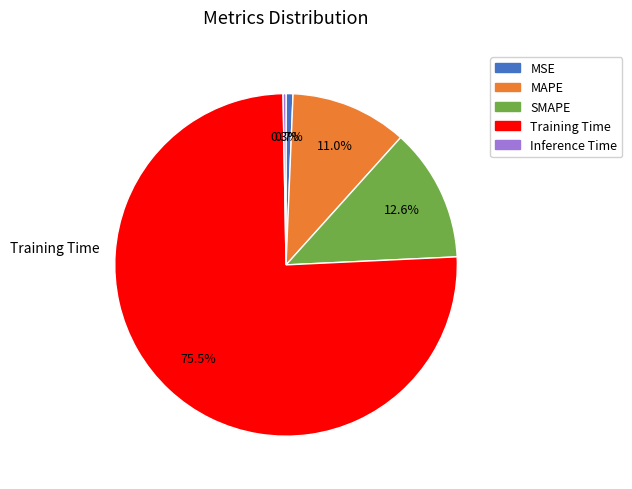

Does Training Time represent more than half of the total?

Yes